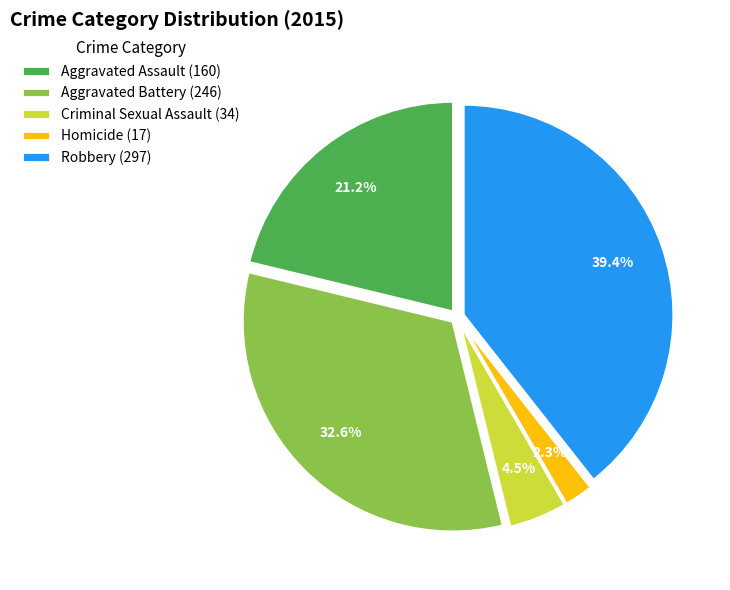

To the nearest percent, what portion does Homicide represent?

2%